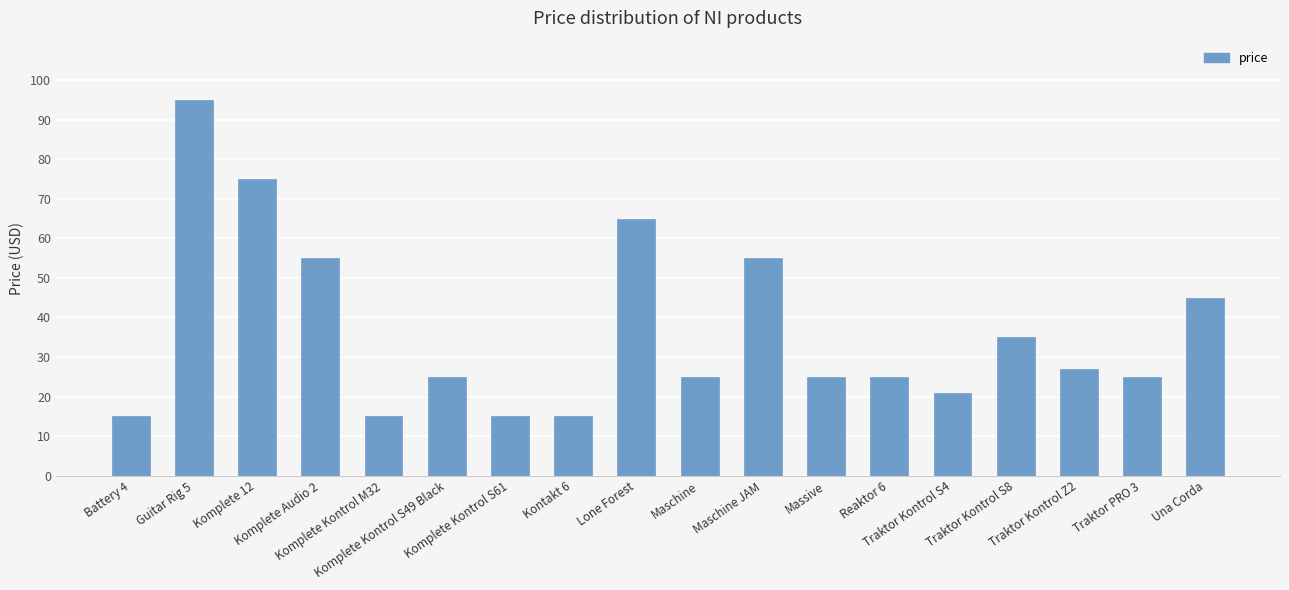

Between Traktor Kontrol Z2 and Una Corda, which is larger?

Una Corda